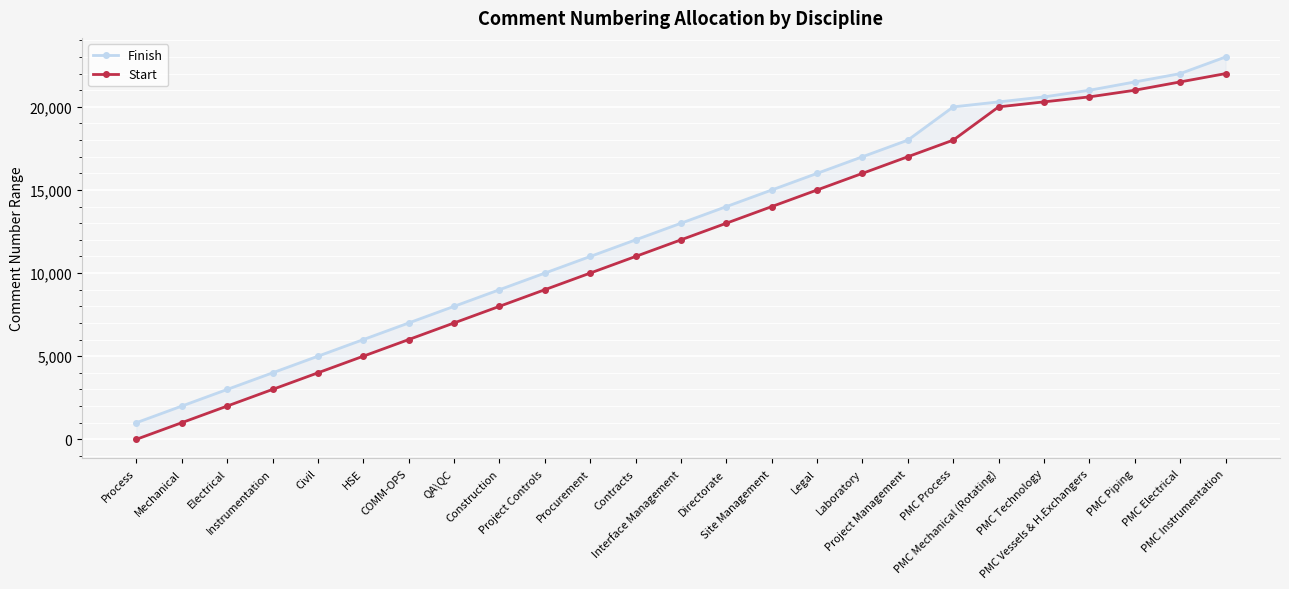

Between Contracts and Site Management, which is larger?

Site Management